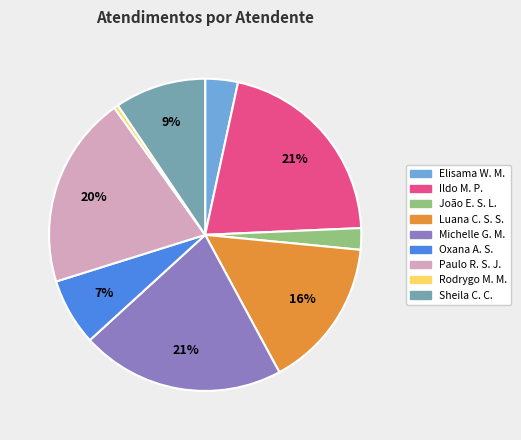

Does any single category account for the majority?

No